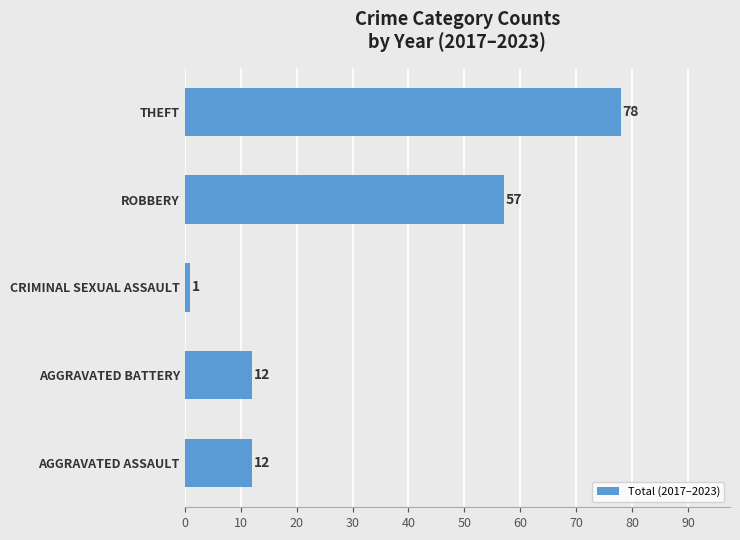

How many distinct data groups are displayed?

1